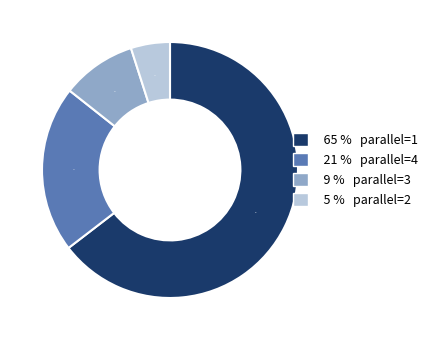

To the nearest percent, what is the difference between the largest and smallest slice percentages?

60%